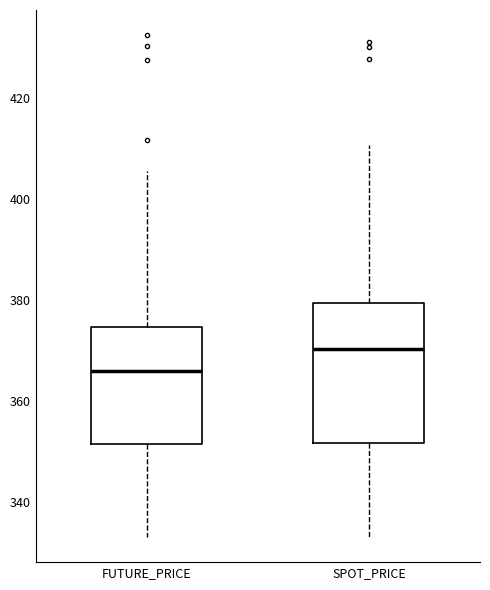

Reading left to right, read every box against the y-axis: the position of its median line, the range the box covers, and the ends of its whiskers. The values are not printed on the chart, so give them approximately, as read against the axis.

FUTURE_PRICE: median 366, box 352 to 374, whiskers 334 to 406
SPOT_PRICE: median 370, box 352 to 380, whiskers 334 to 410